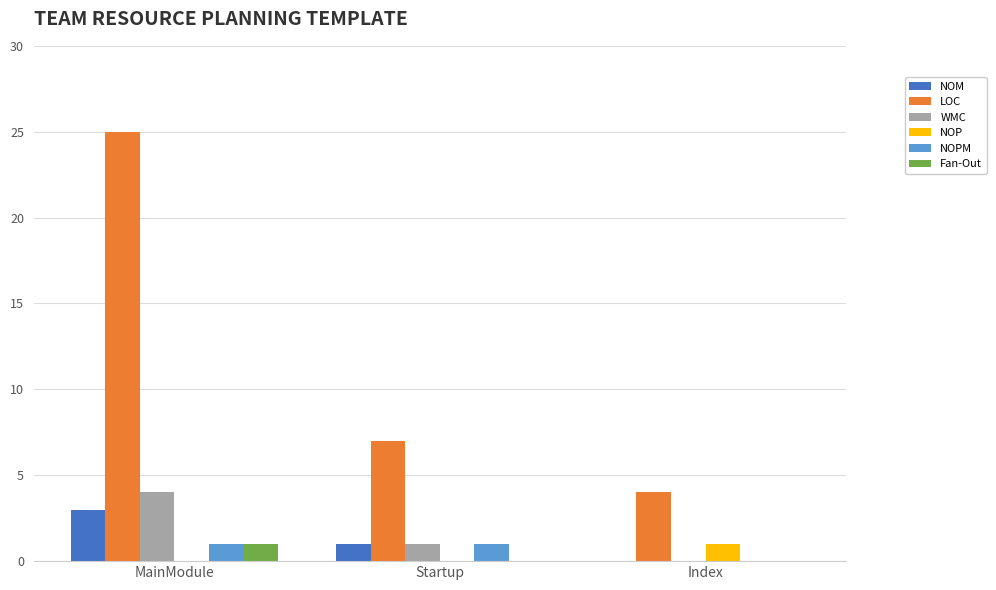

The NOP series shows 1 at Index. True or false?

True